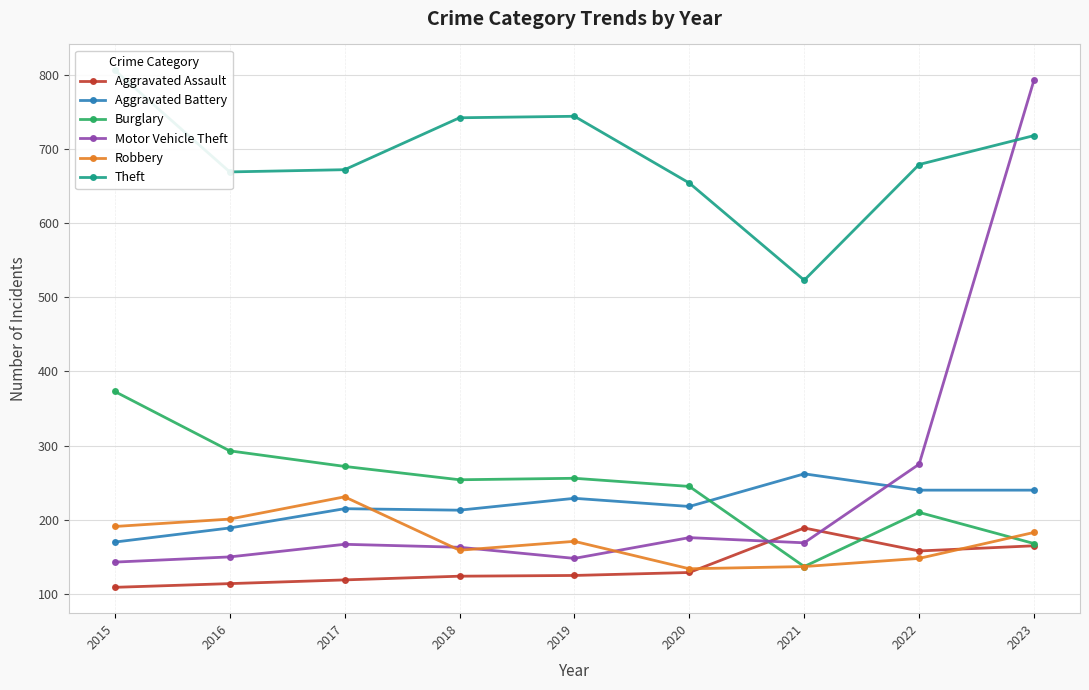

Reading right to left, extract all data points from this chart.

Aggravated Assault: 2023=165	2022=158	2021=189	2020=129	2019=125	2018=124	2017=119	2016=114	2015=109
Aggravated Battery: 2023=240	2022=240	2021=262	2020=218	2019=229	2018=213	2017=215	2016=189	2015=170
Burglary: 2023=168	2022=210	2021=137	2020=245	2019=256	2018=254	2017=272	2016=293	2015=373
Motor Vehicle Theft: 2023=793	2022=275	2021=169	2020=176	2019=148	2018=163	2017=167	2016=150	2015=143
Robbery: 2023=183	2022=148	2021=137	2020=134	2019=171	2018=159	2017=231	2016=201	2015=191
Theft: 2023=718	2022=679	2021=523	2020=654	2019=744	2018=742	2017=672	2016=669	2015=806